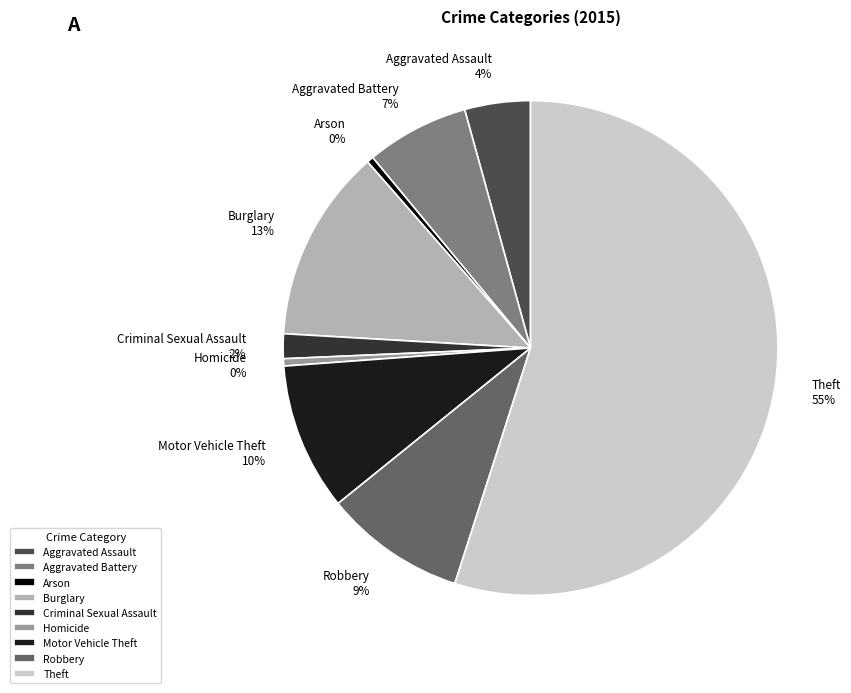

What is the majority slice?

Theft